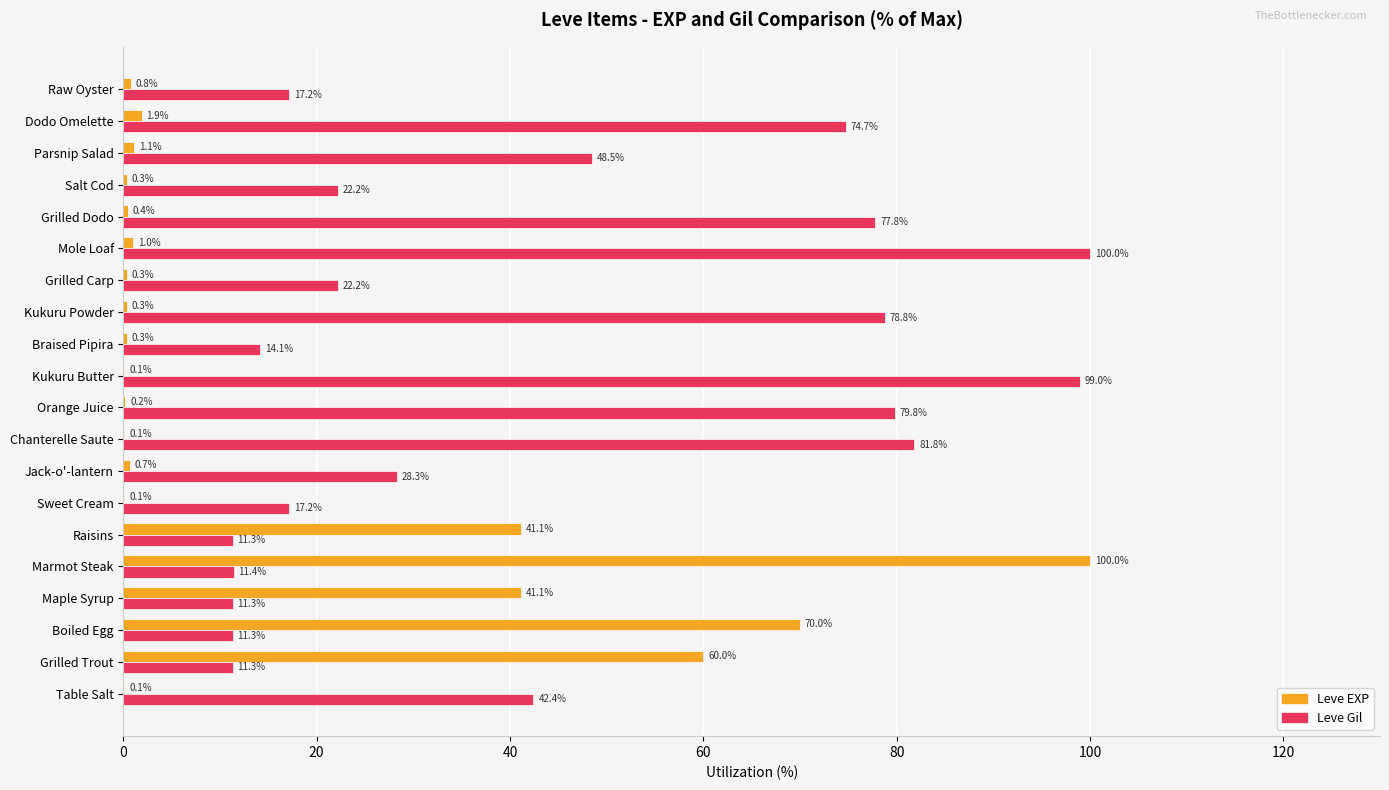

Between Maple Syrup and Marmot Steak, which series saw the biggest shift?

Leve EXP